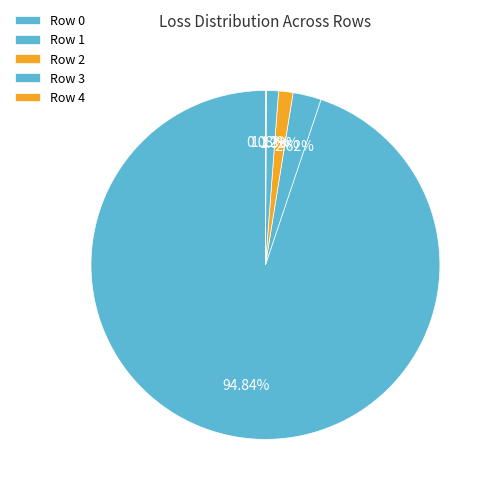

What percentage do Row 3 and Row 0 together represent?

96.0%